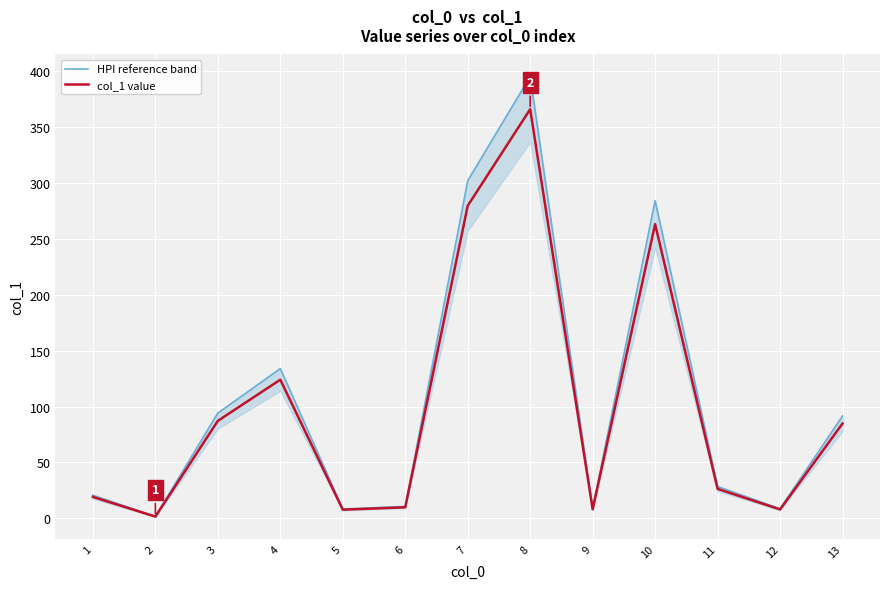

What is the difference between the second highest and minimum values in the col_1 value series?

277.9